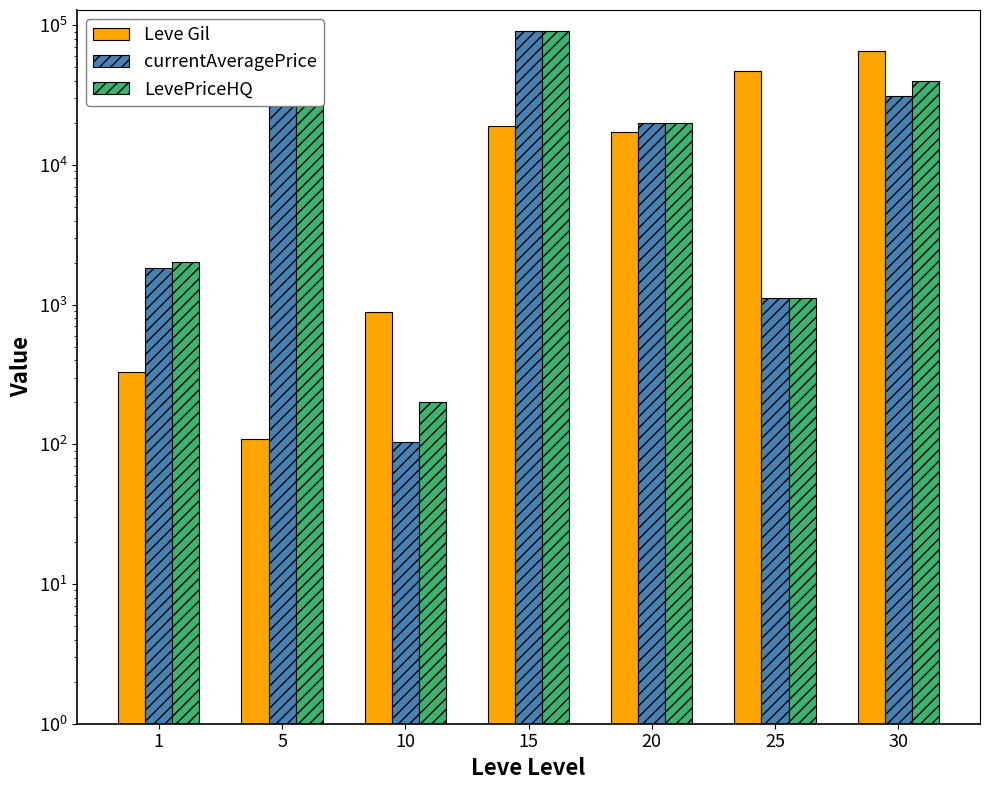

Which series has the largest range (max minus min)?

currentAveragePrice